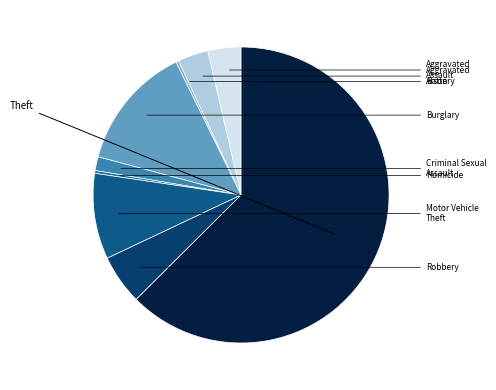

To the nearest percent, what portion does Aggravated Battery represent?

3%